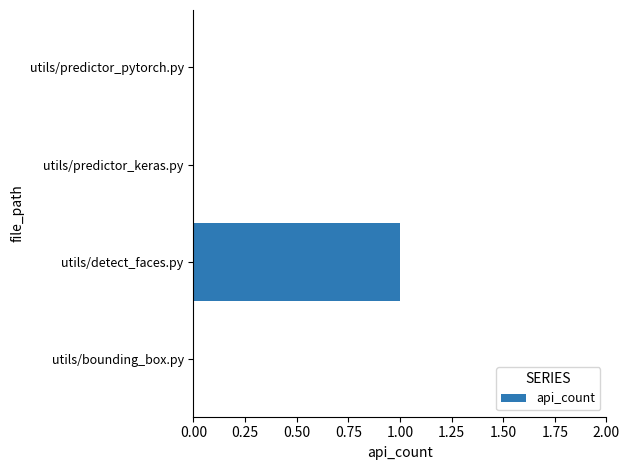

True or false: the data shows 0 at utils/bounding_box.py.

True